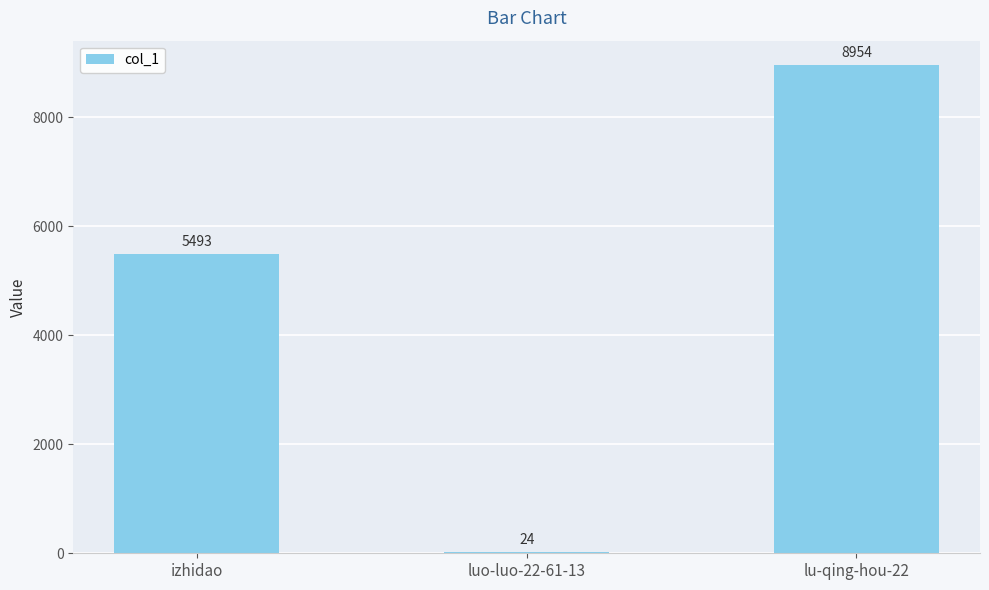

What is the average value?

4824